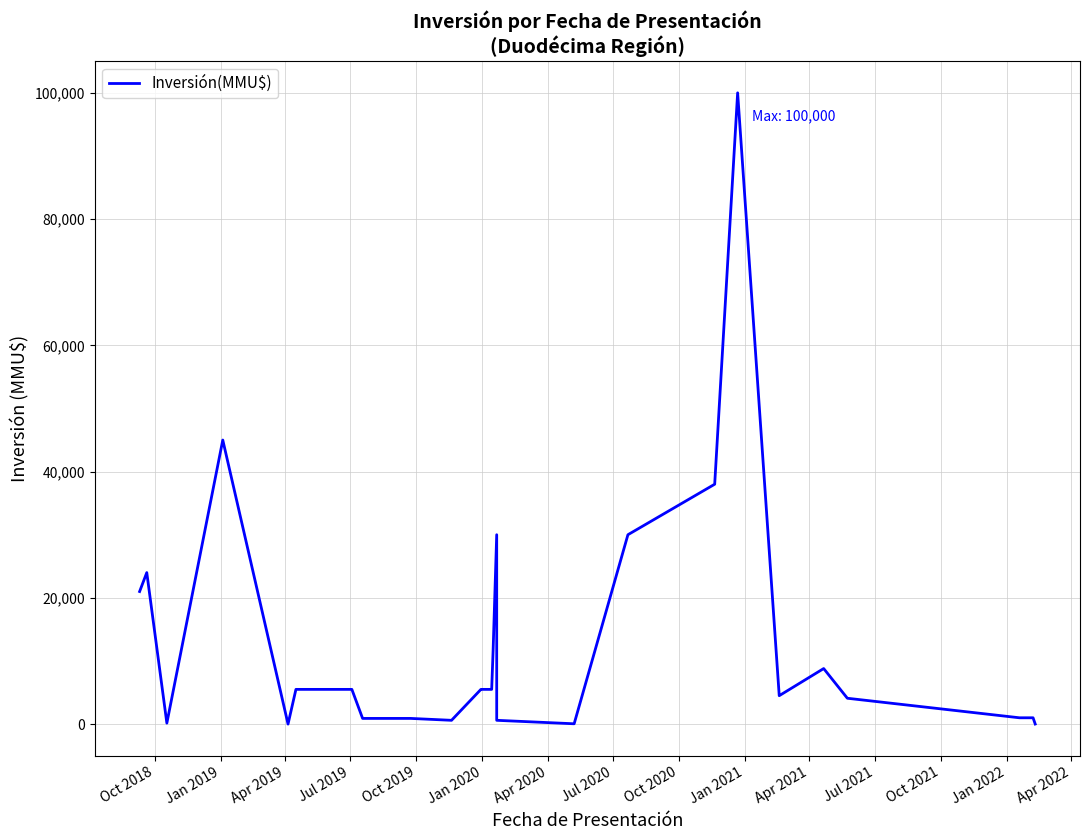

Read the value at Apr 2019, to the nearest 10.

150